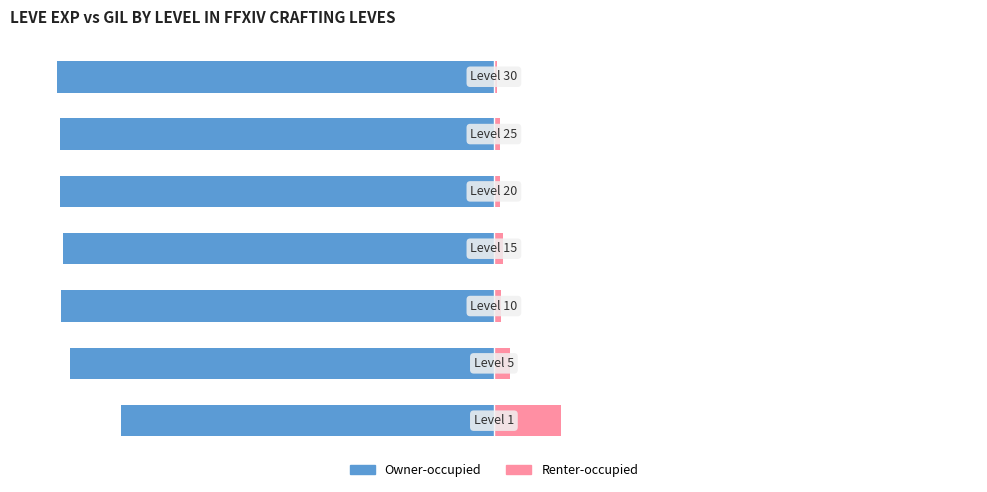

What is the maximum value for Owner-occupied?

-84.8